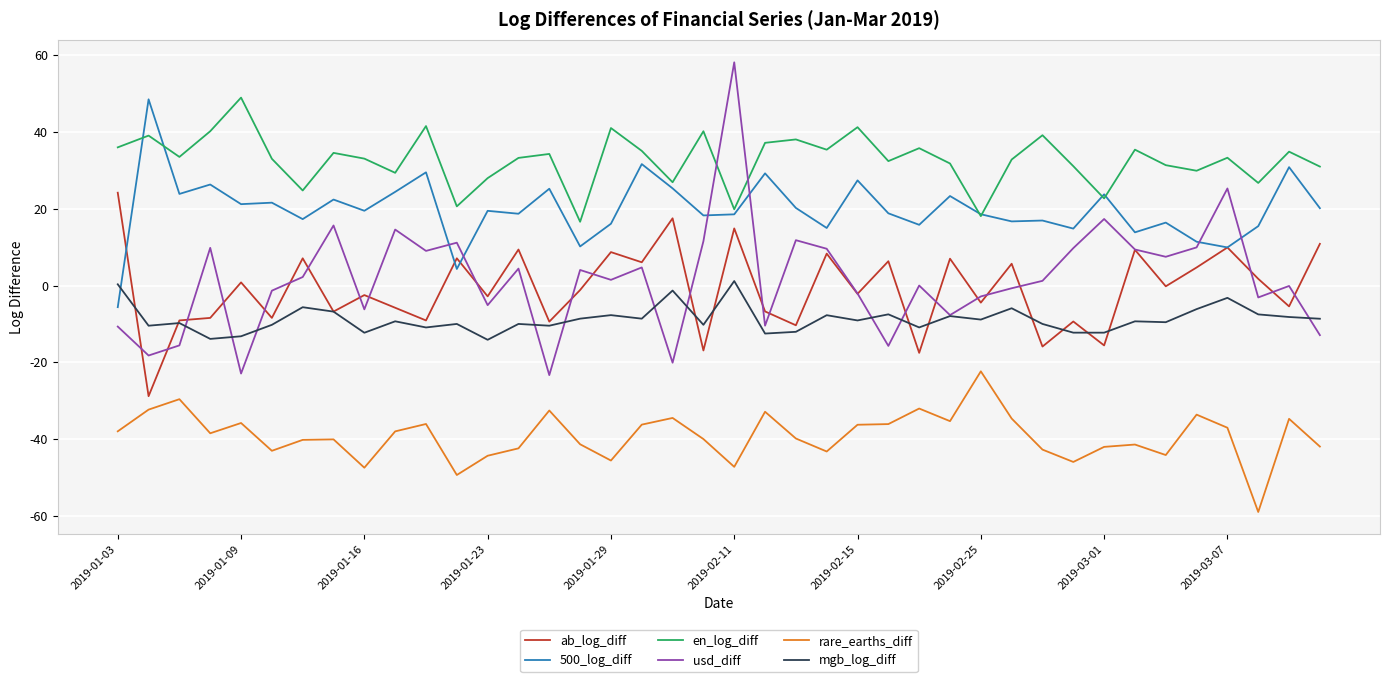

True or false: rare_earths_diff and en_log_diff cross at least once.

False